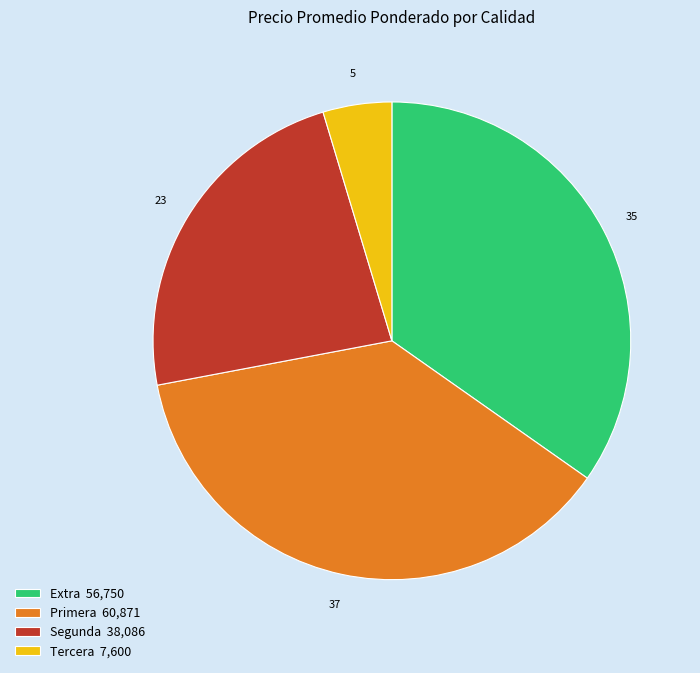

Combined, do Tercera 7,600 and Extra 56,750 account for over 50%?

No